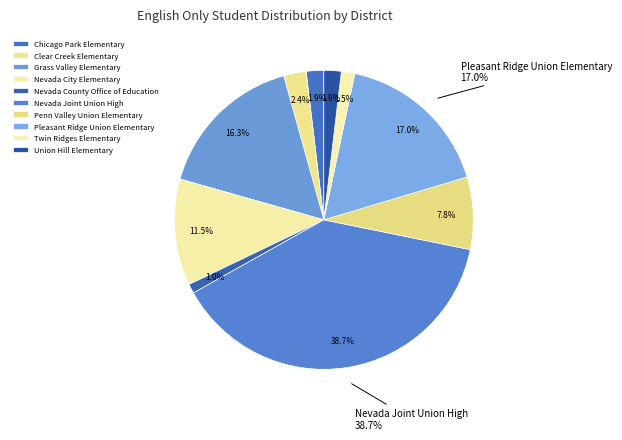

Does Clear Creek Elementary account for over 50% of the chart?

No